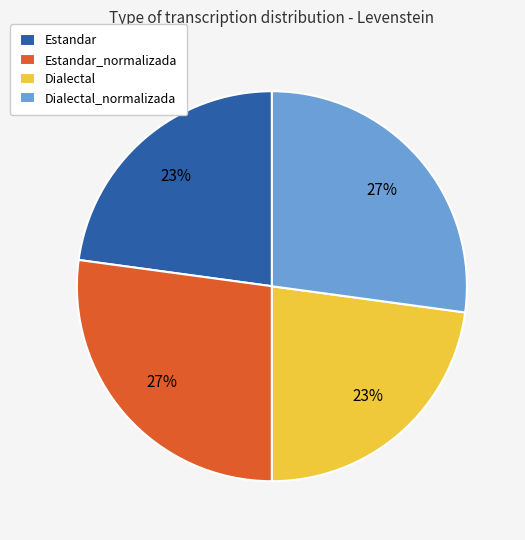

Is it true that Estandar_normalizada is 36% of the pie?

False